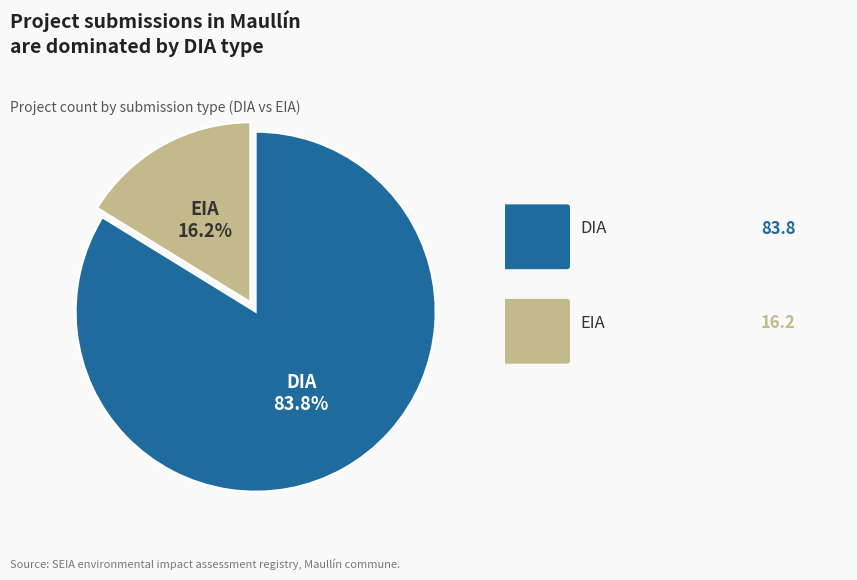

Is there a majority slice in this chart?

Yes